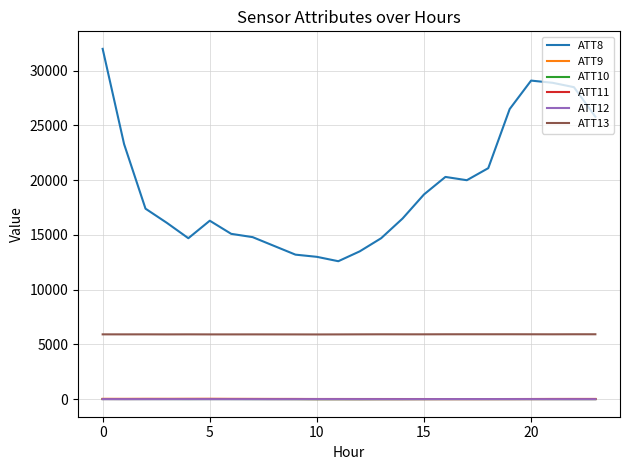

Which series has the widest spread of values?

ATT8